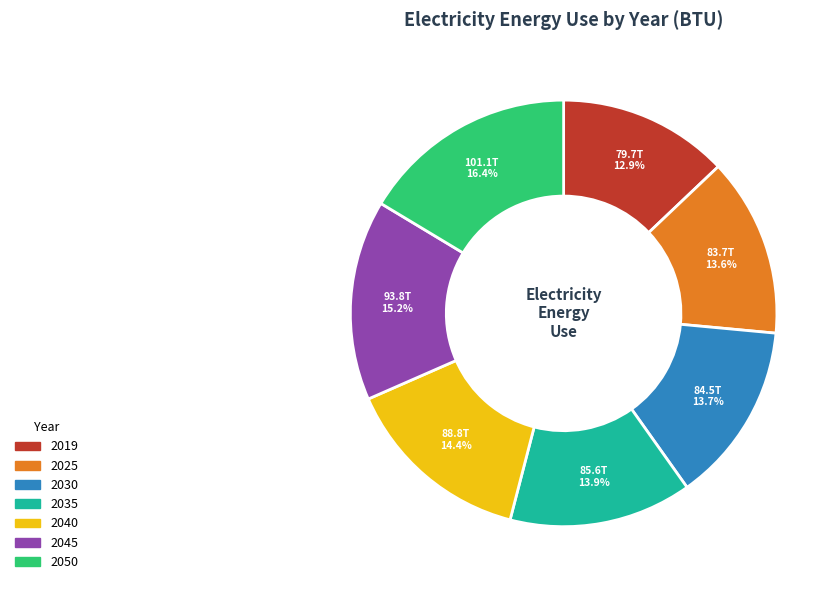

Between 2035 and 2040, which is larger?

2040